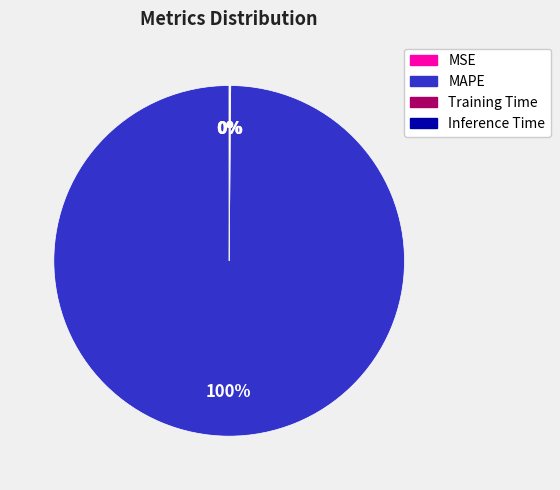

Is it true that MAPE is 100% of the pie?

True